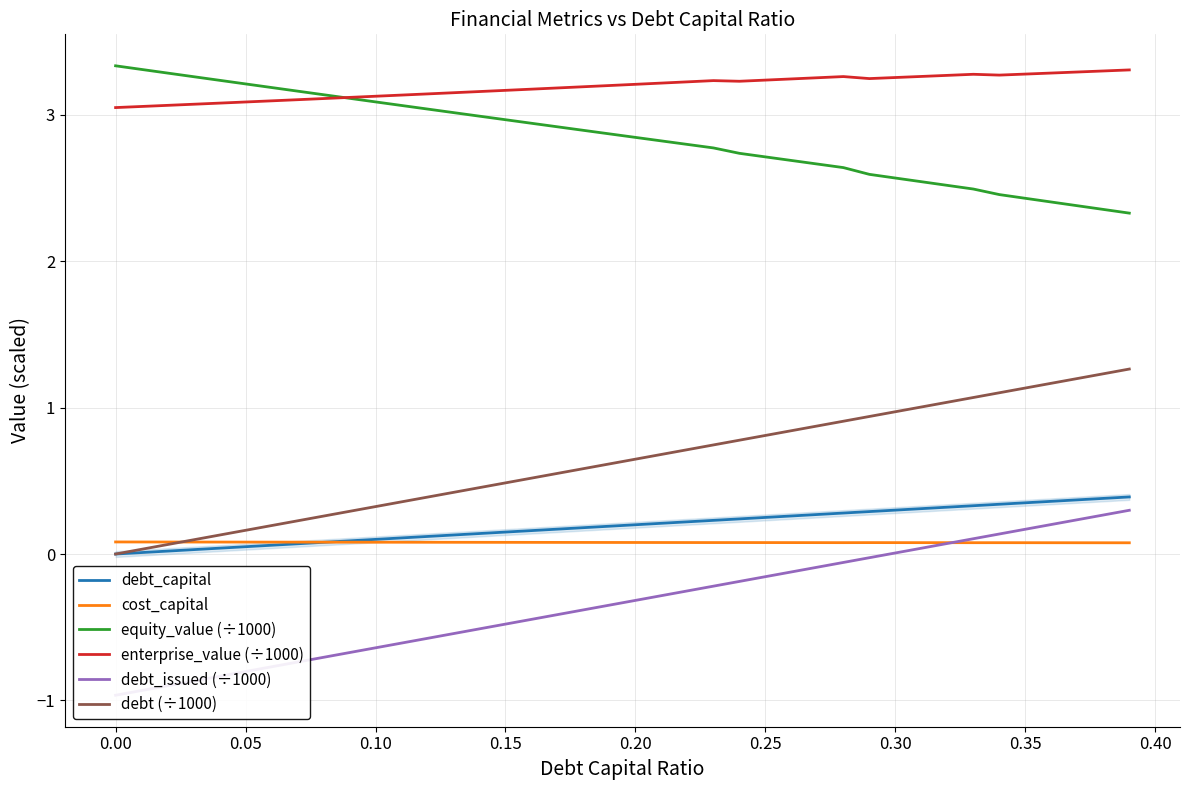

What is the difference between the second highest and second lowest values in the equity_value (÷1000) series?

1.0